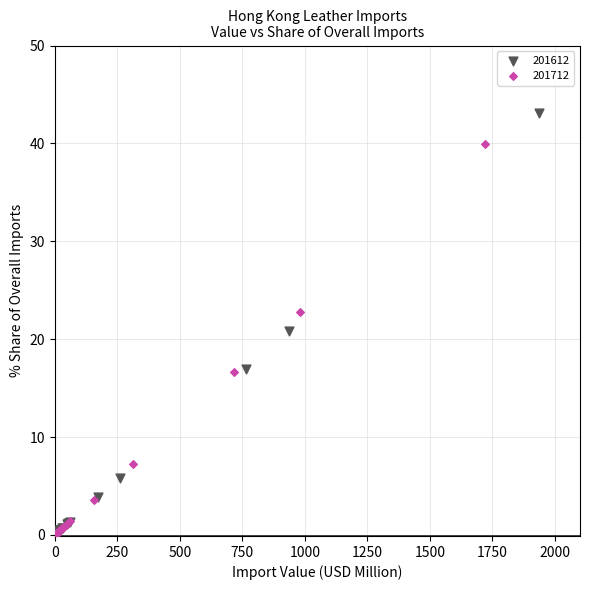

Which series reaches the maximum Y coordinate?

201612